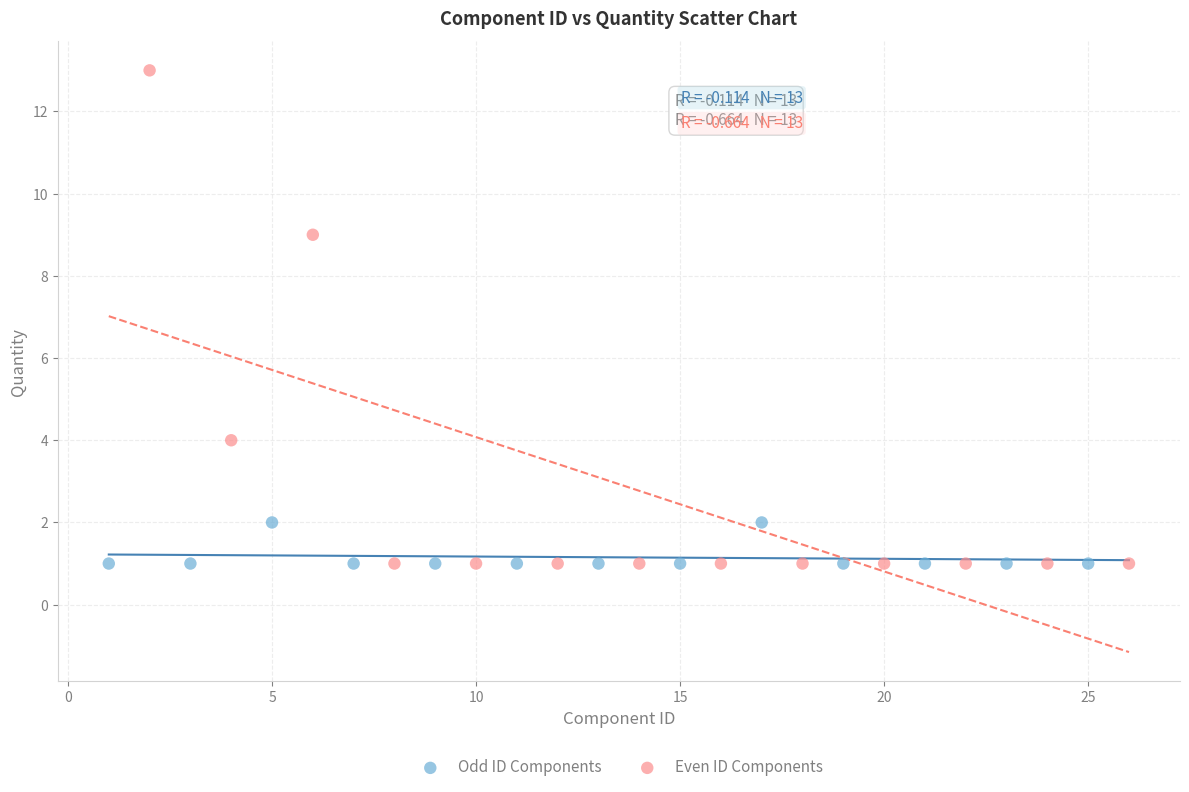

Which series has the largest Y range (max minus min)?

Even ID Components